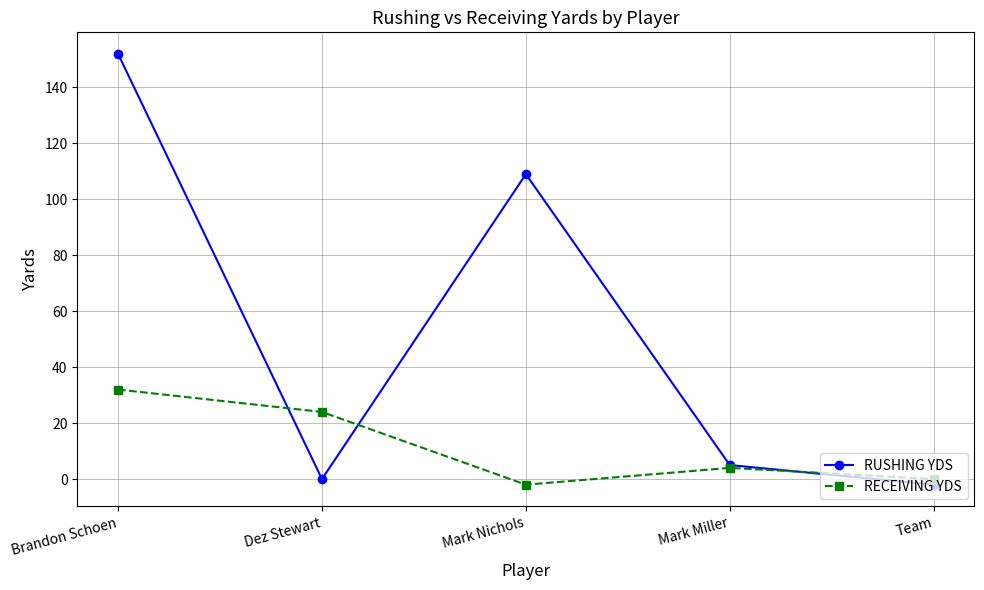

What is the difference between the maximum and minimum values in the RECEIVING YDS series?

34